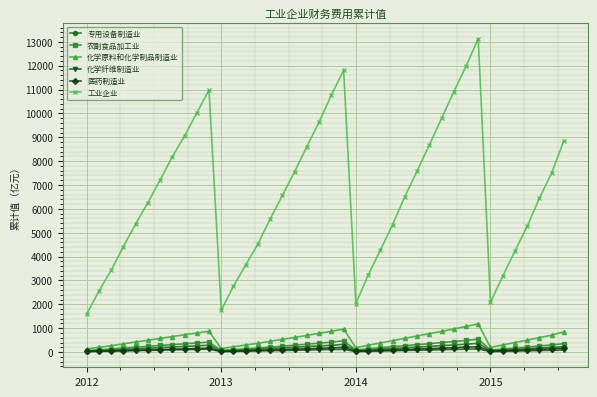

How many lines are shown in the chart?

6